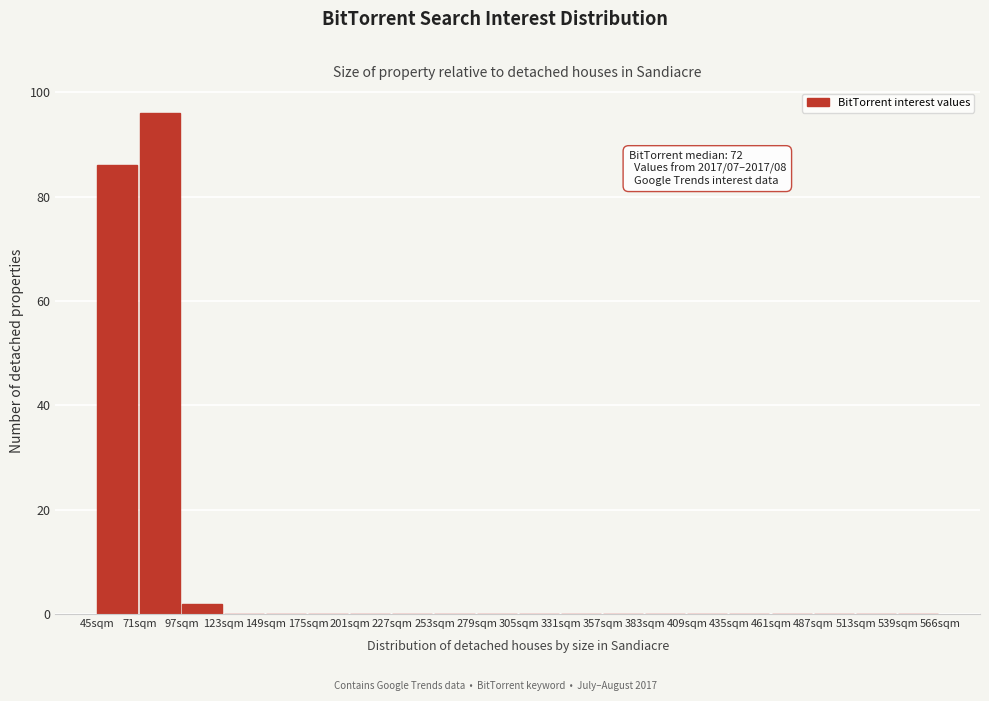

Which range on the x-axis has the tallest bar?

70 to 95